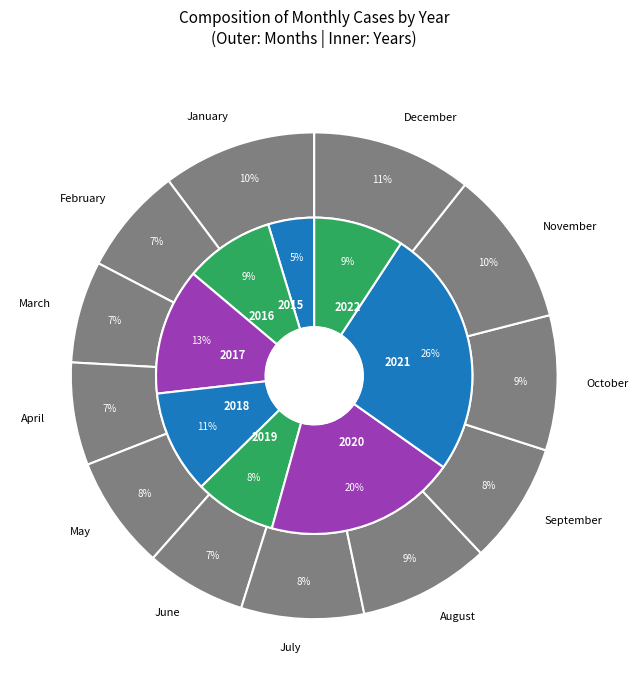

Count the number of slices in the pie.

12